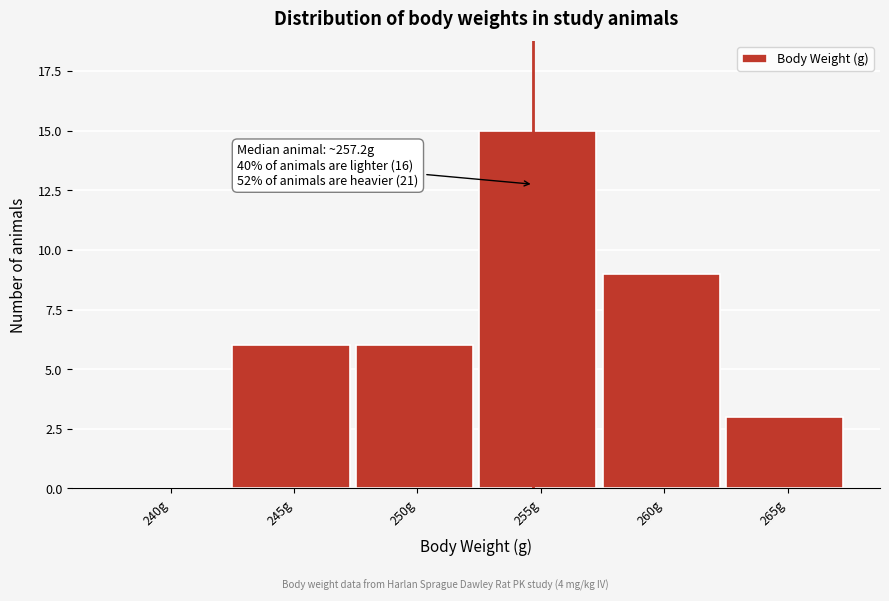

Reading right to left, transcribe all the data shown in this chart.

265g=3	260g=9	255g=15	250g=6	245g=6	240g=0